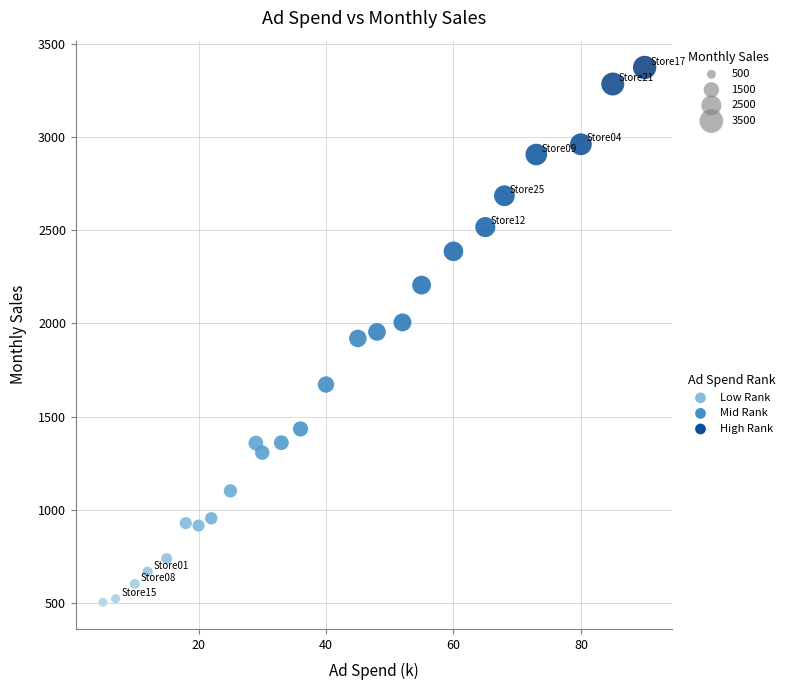

What is the range of X values (max minus min)?

85